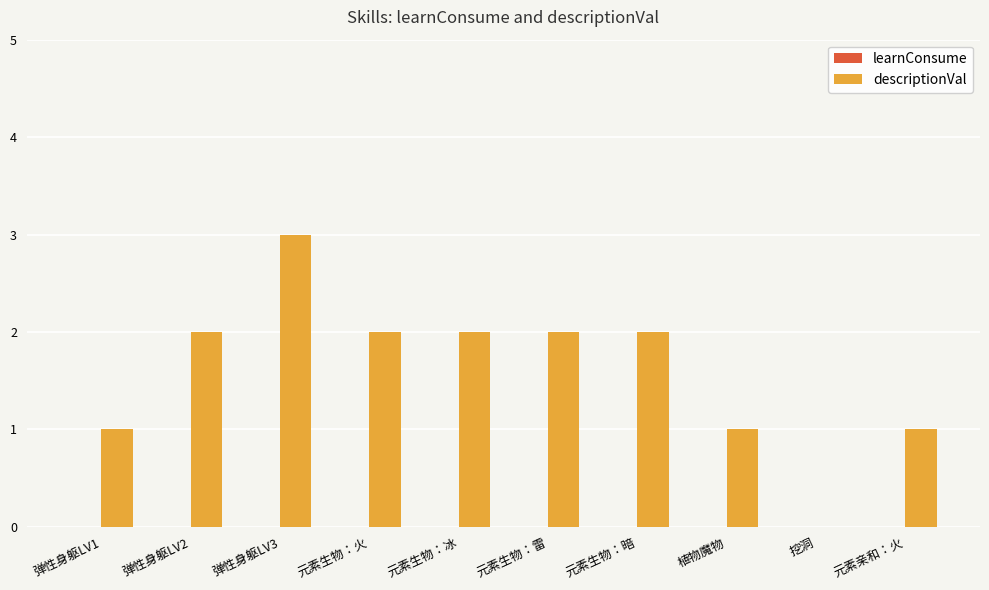

Which has a higher value, 元素亲和：火 or 元素生物：冰?

元素生物：冰